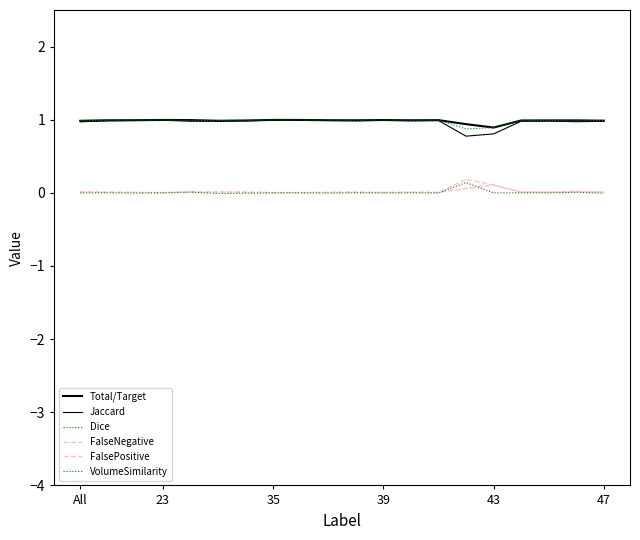

Does the chart have visible grid lines?

No